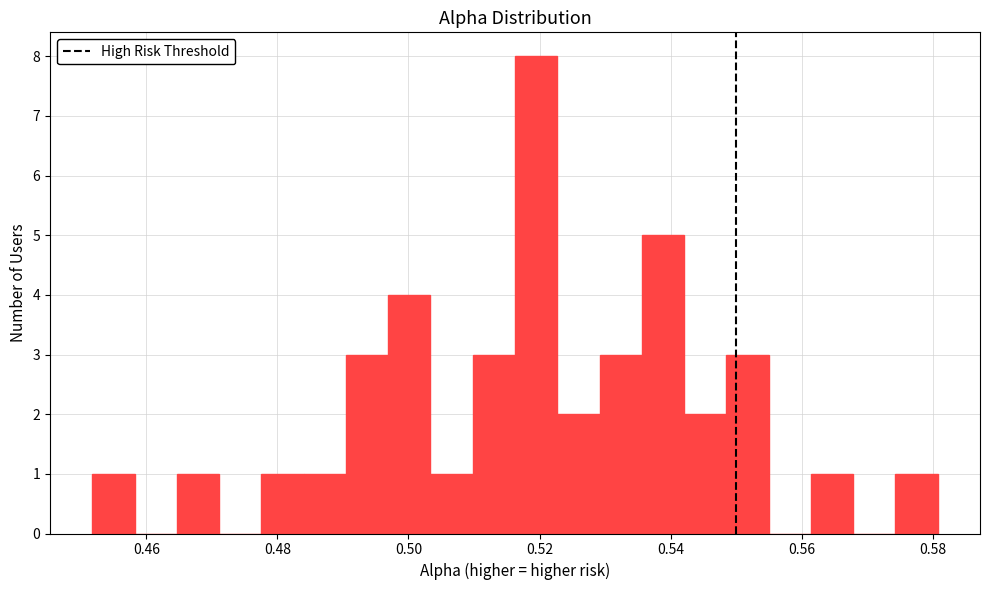

Around what value on the x-axis is the tallest bar? Give the approximate position of its centre, as read against the axis.

0.520